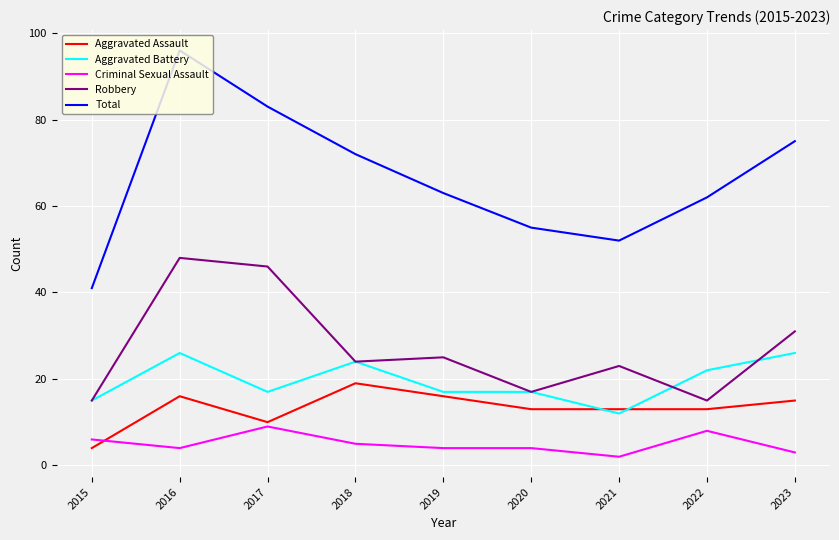

After their last crossing, which series has the higher values: Robbery or Aggravated Battery?

Robbery